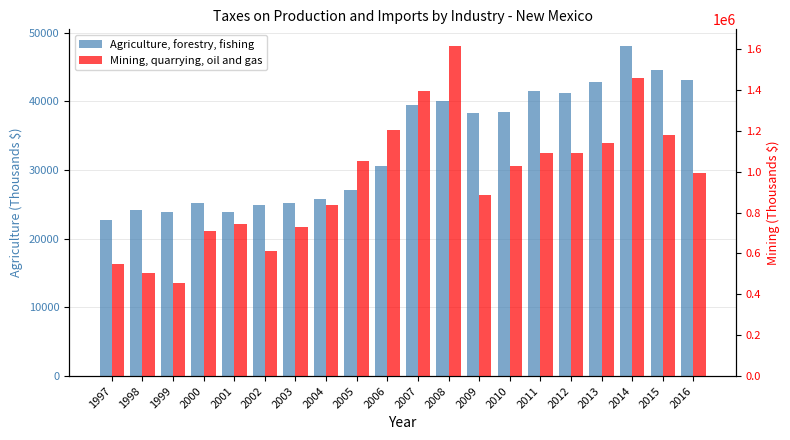

At which label is Agriculture, forestry, fishing closest to 35408?

2009